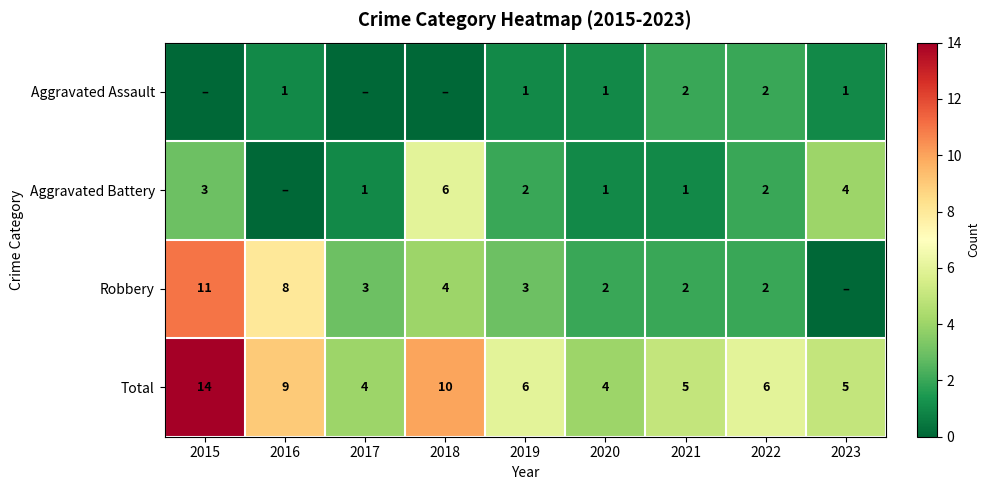

What is the sum of all Total values?

63